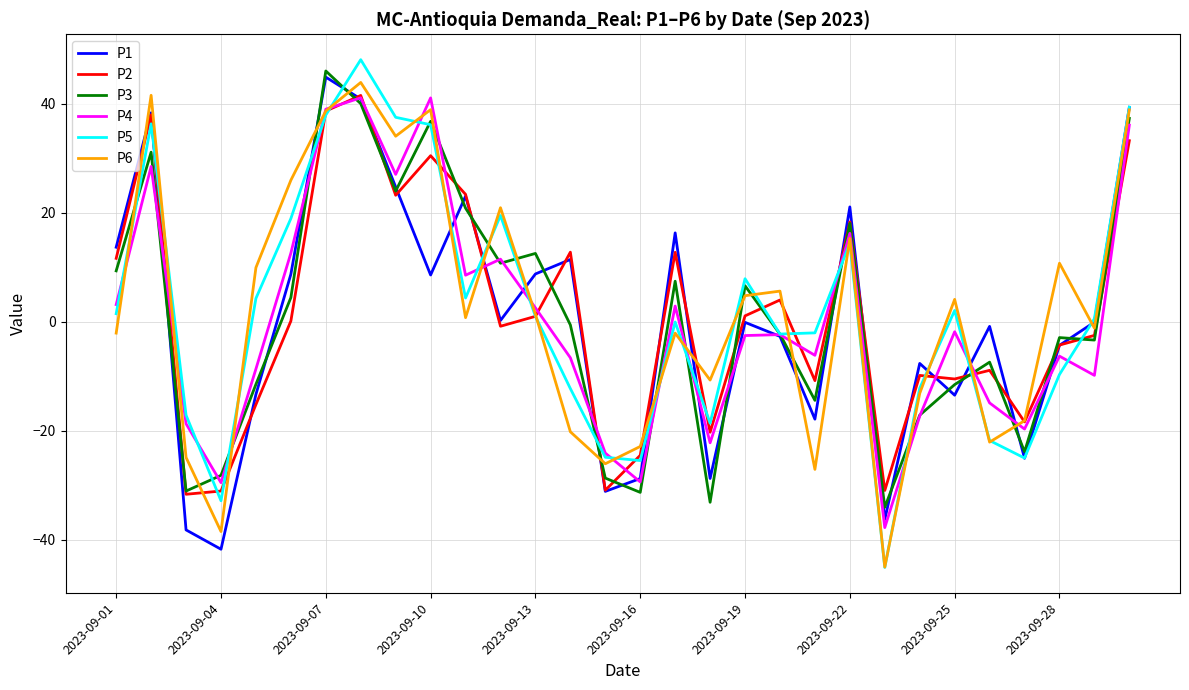

What is the greatest value displayed?

48.0